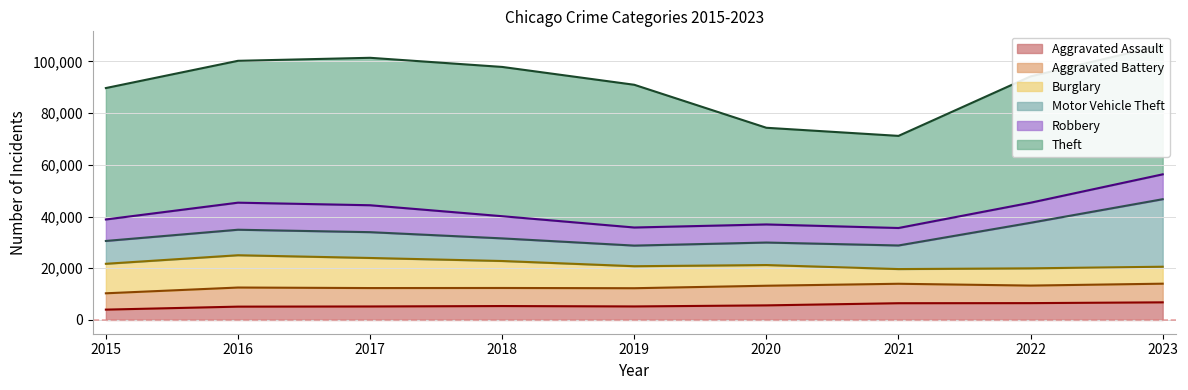

True or false: Aggravated Battery has a value of 7211 at 2023.

True